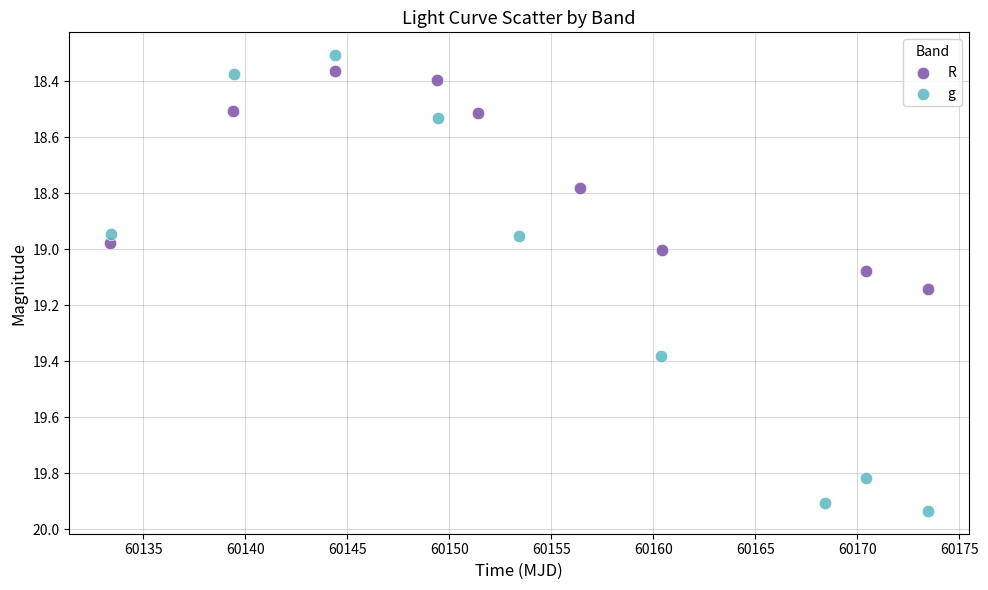

Which series has the largest Y range (max minus min)?

g